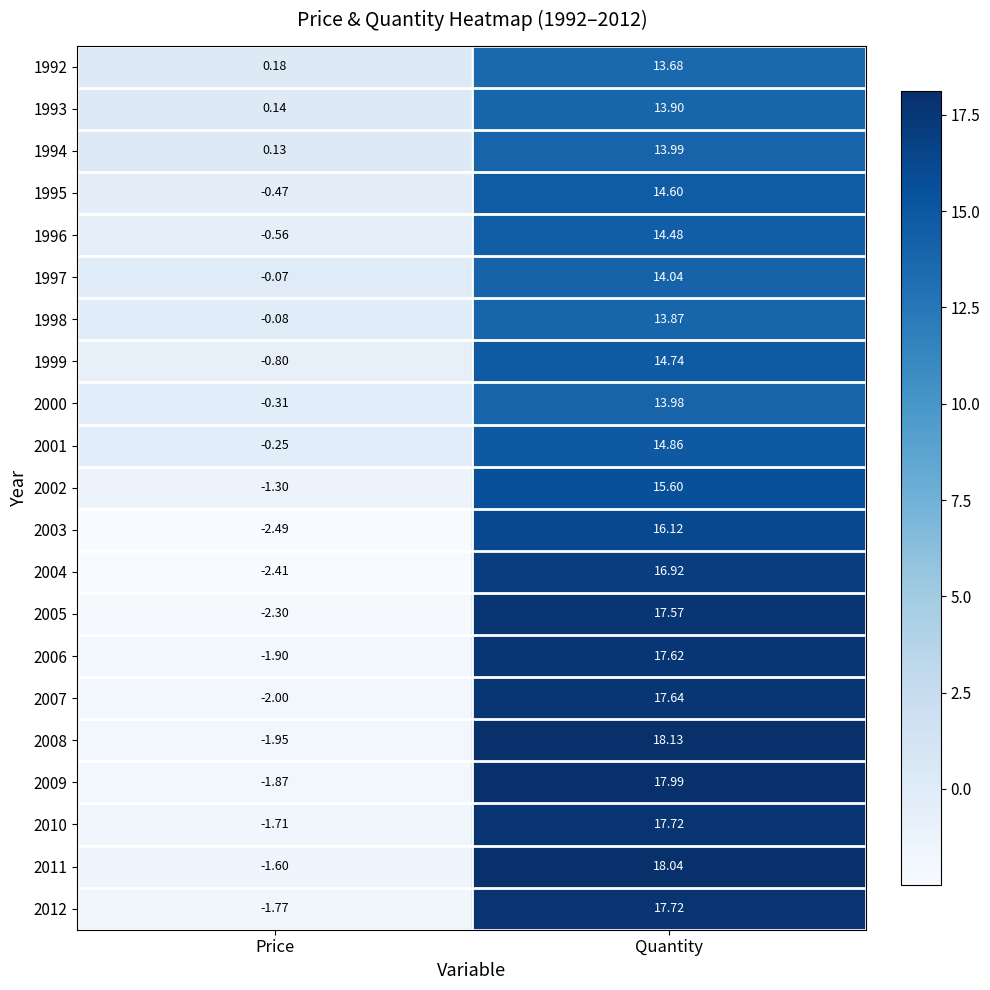

Which series has the largest total across all categories?

2011